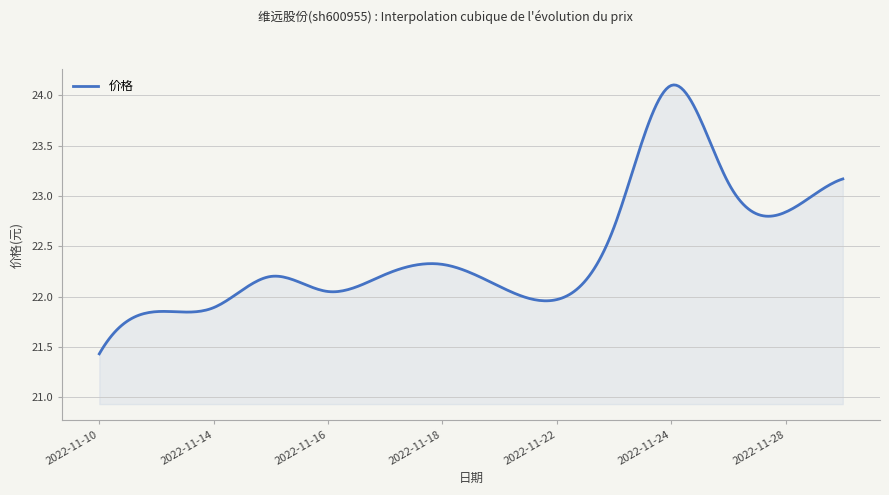

What is the difference between the maximum and minimum values?

2.7